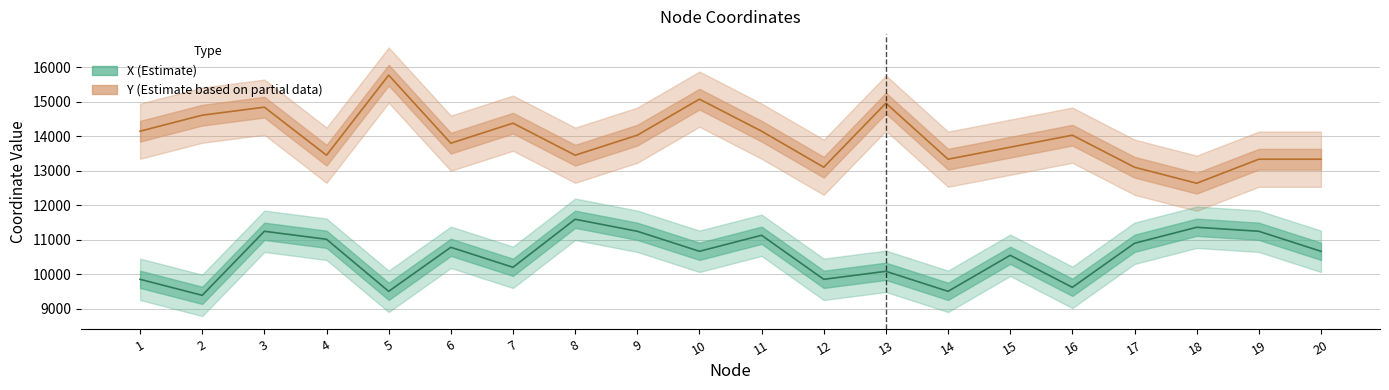

The value of X at 4 is 19092. True or false?

False